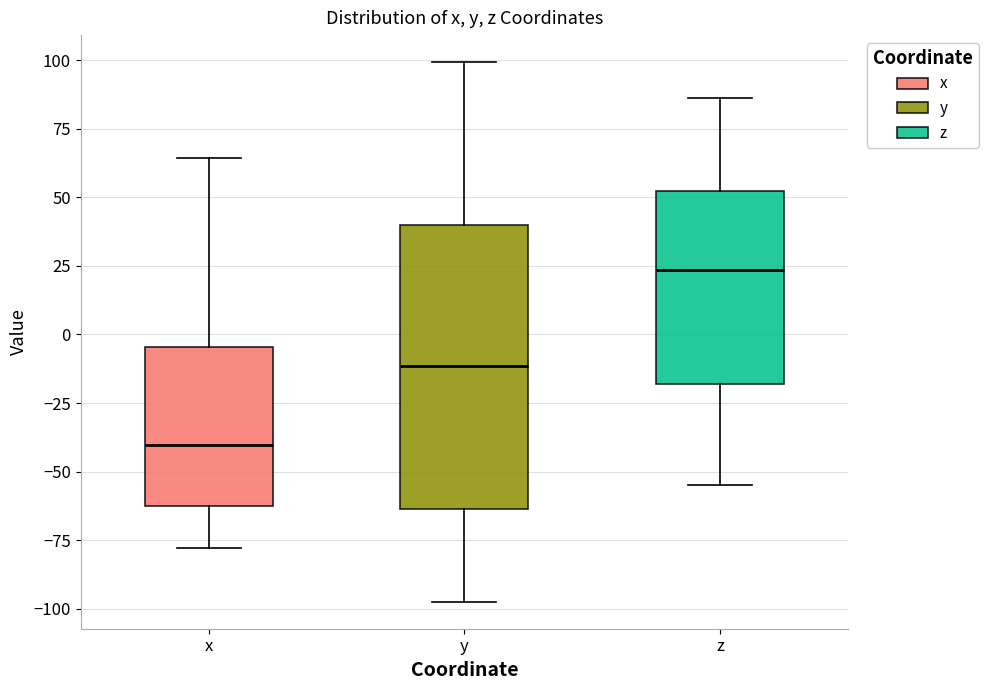

Which box's median line is the lowest?

x